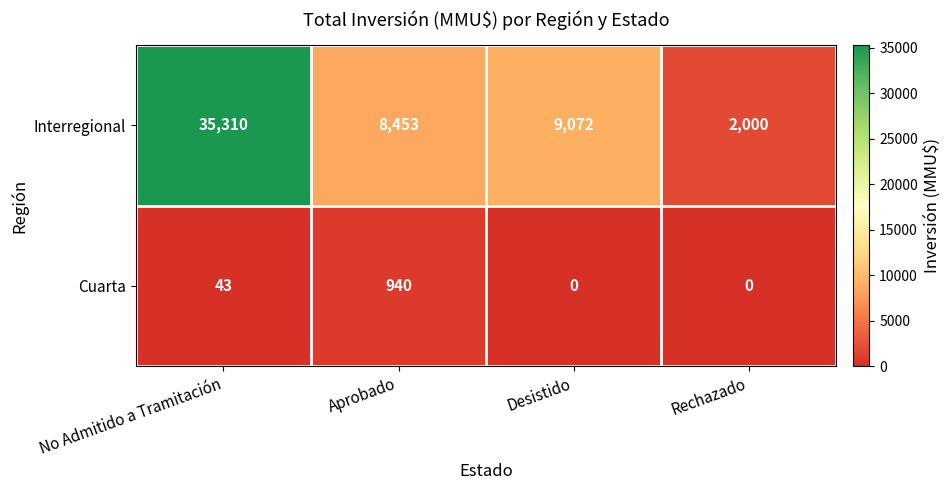

What is the spread (max minus min) of values at Rechazado?

2000